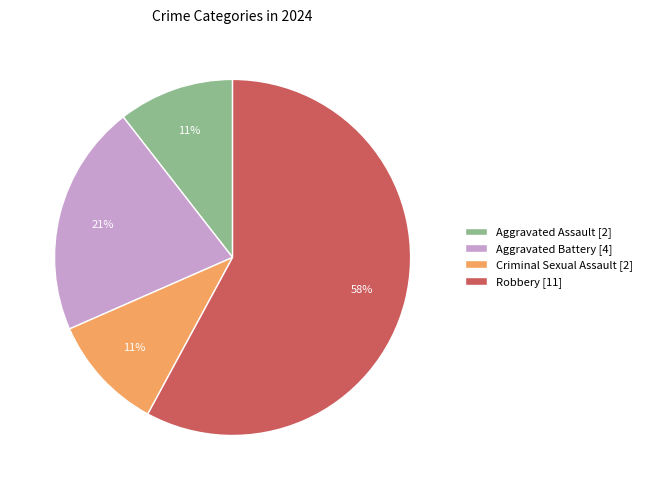

To the nearest percent, what is the combined percentage of Aggravated Battery and Aggravated Assault?

32%